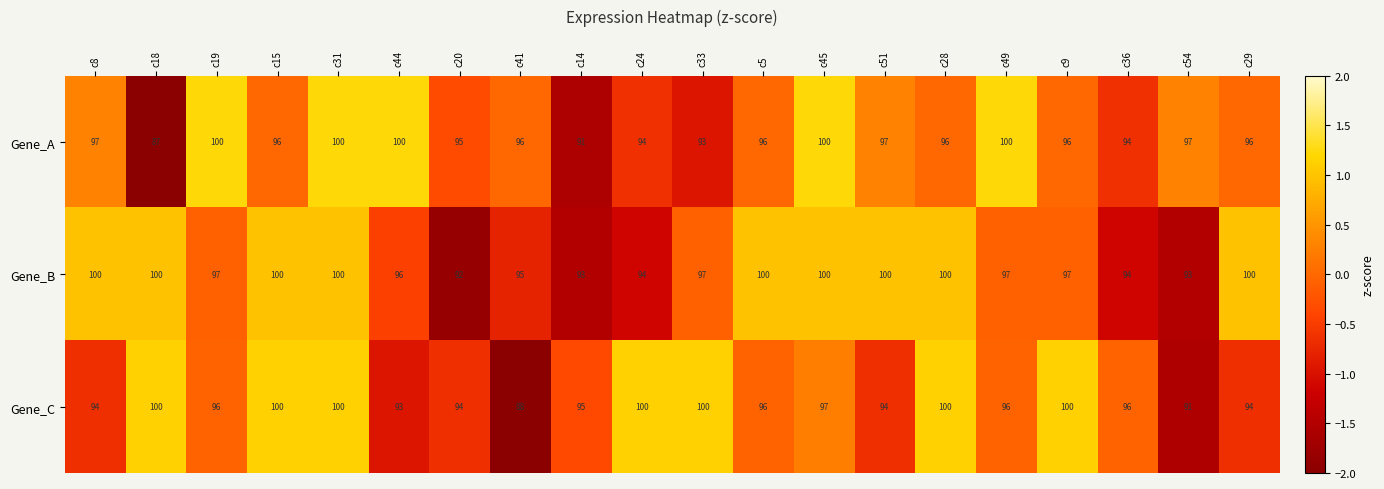

Rank the series at c9 from highest to lowest value.

Gene_C, Gene_B, Gene_A